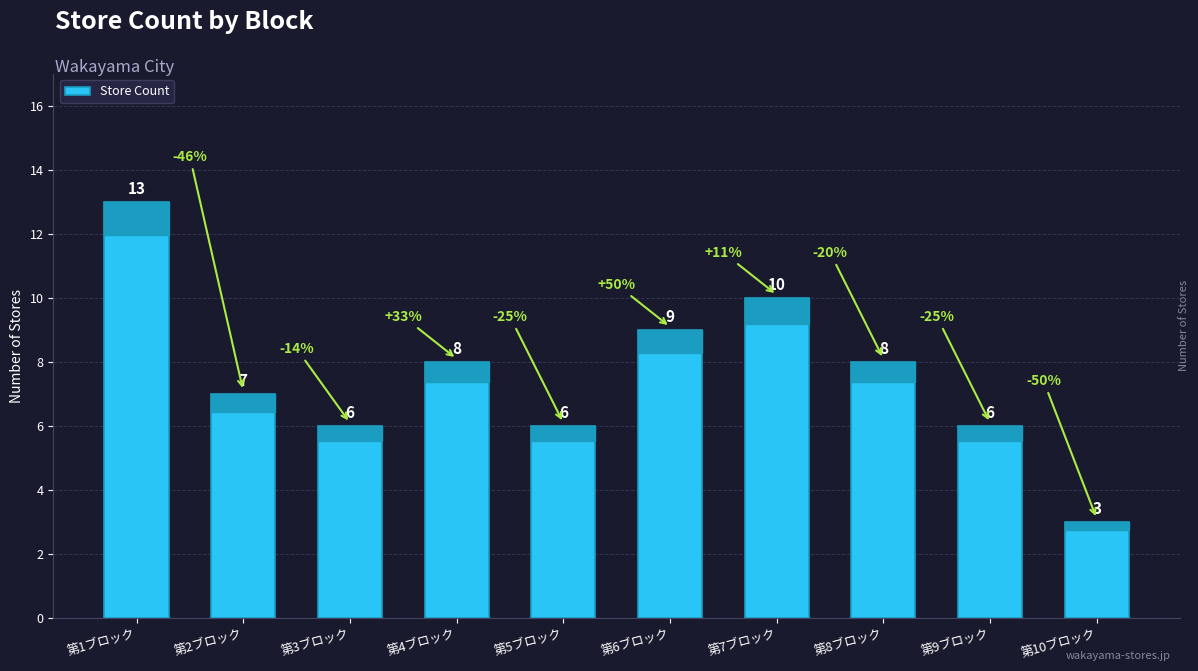

What is the label of the 5th bar from the right?

第6ブロック